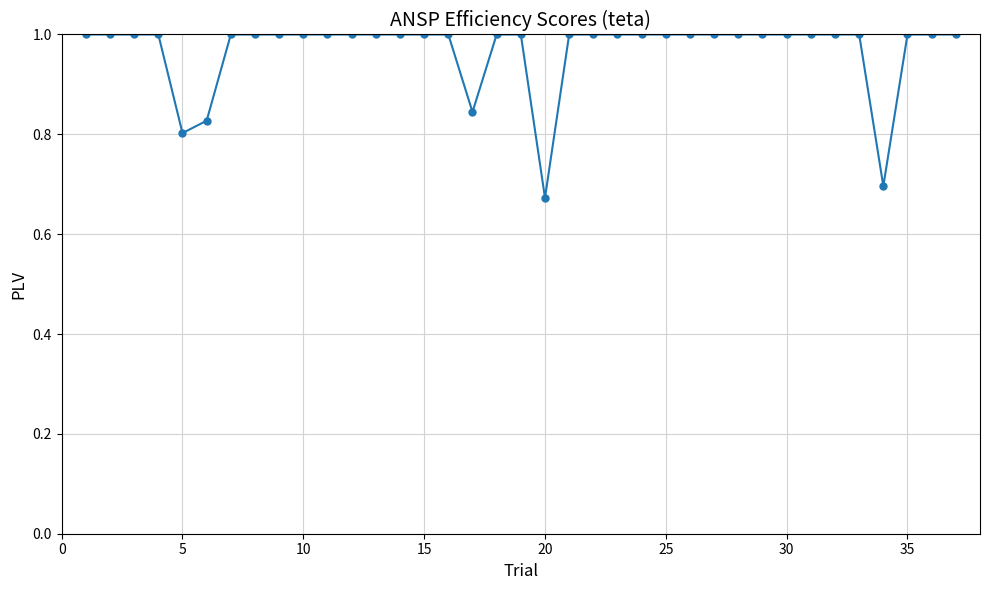

What is the sum of all values?

35.8